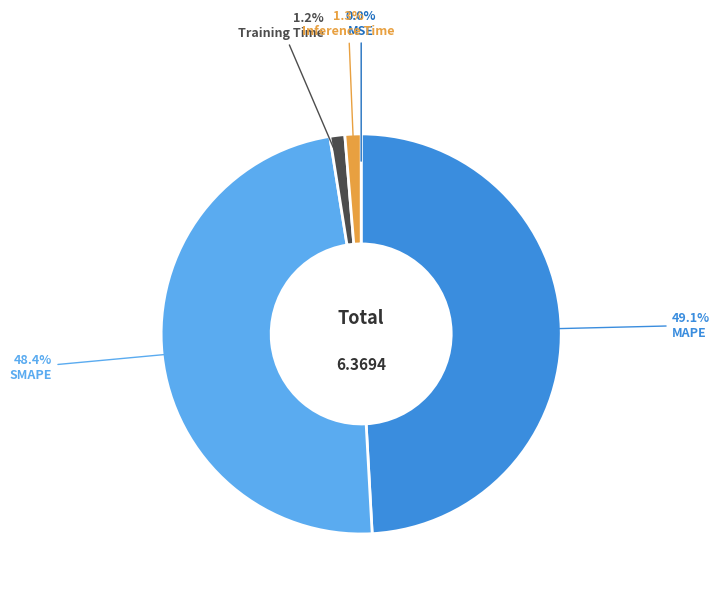

Do MAPE and SMAPE together represent more than half of the pie?

Yes